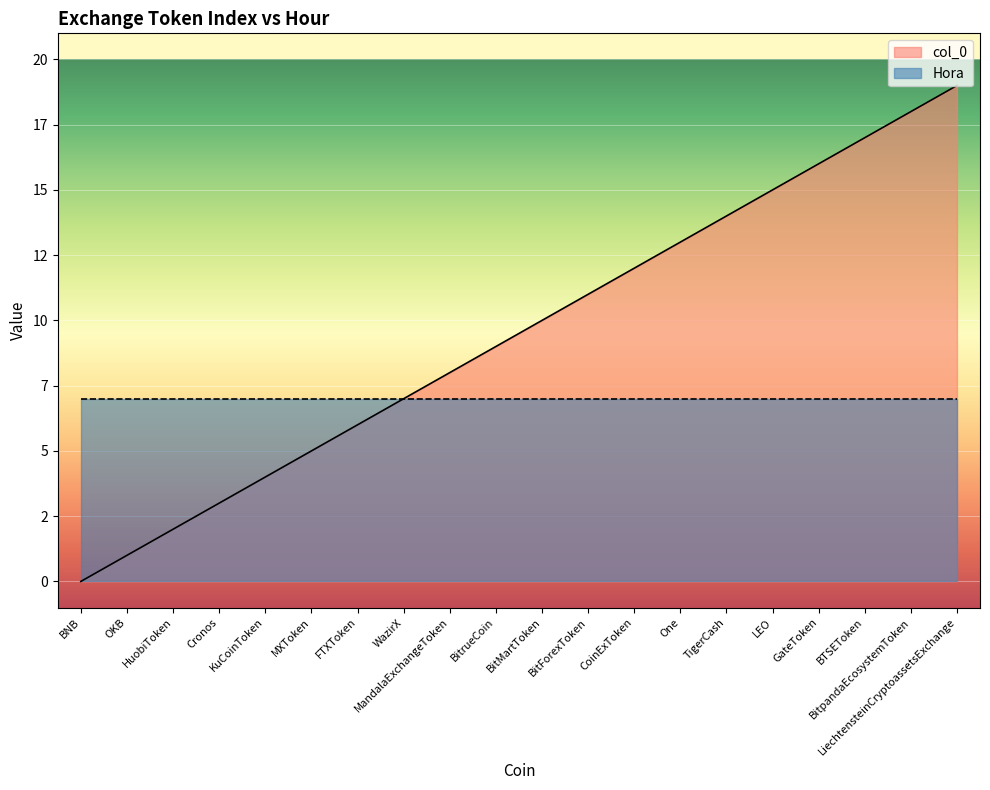

Reading left to right, what are all the values shown in this chart?

BNB=0	OKB=1	HuobiToken=2	Cronos=3	KuCoinToken=4	MXToken=5	FTXToken=6	WazirX=7	MandalaExchangeToken=8	BitrueCoin=9	BitMartToken=10	BitForexToken=11	CoinExToken=12	One=13	TigerCash=14	LEO=15	GateToken=16	BTSEToken=17	BitpandaEcosystemToken=18	LiechtensteinCryptoassetsExchange=19